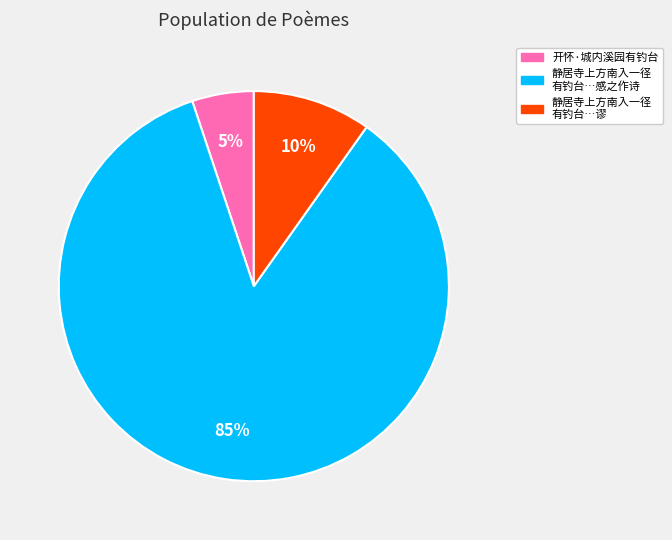

Is there a majority slice in this chart?

Yes